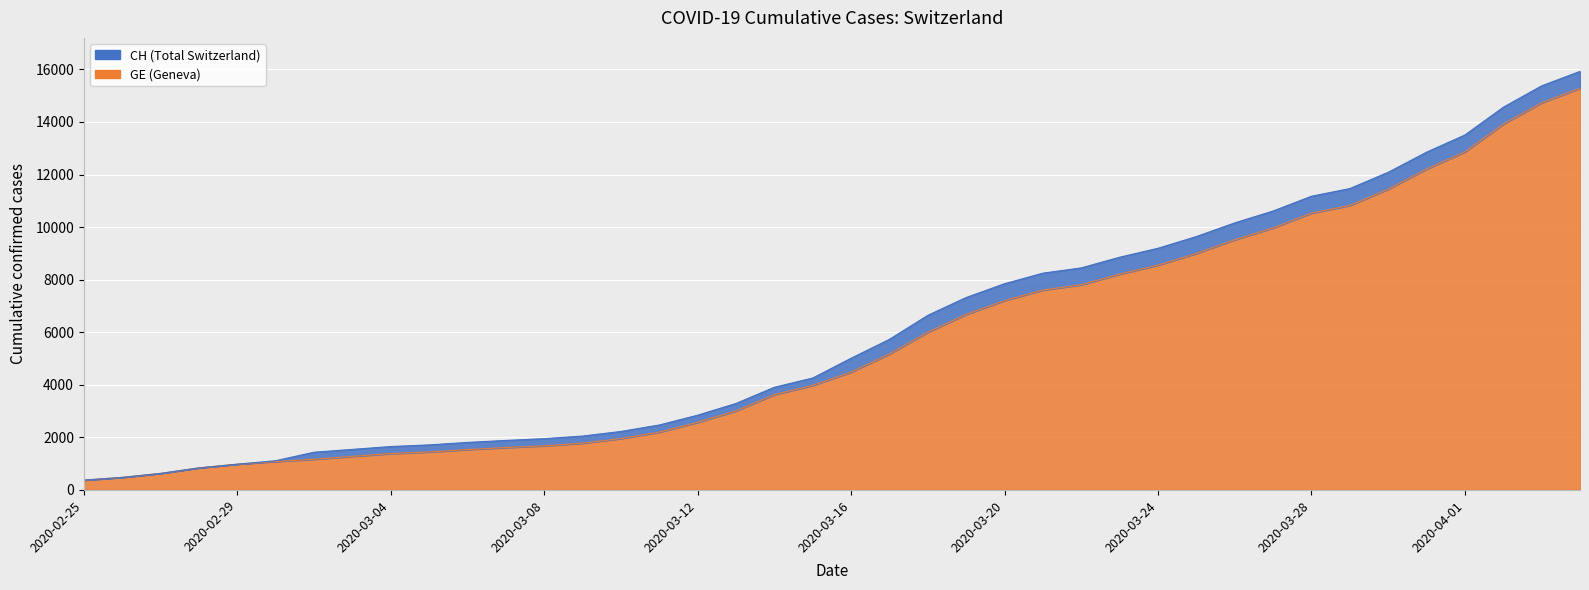

Rank the series by their maximum value, from lowest to highest.

GE, CH